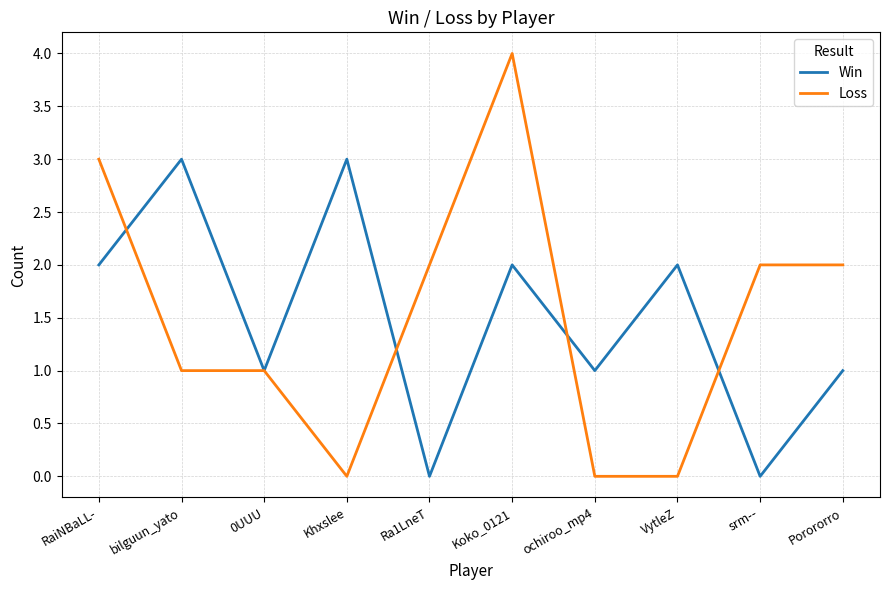

True or false: Win has a value of 2 at VytleZ.

True